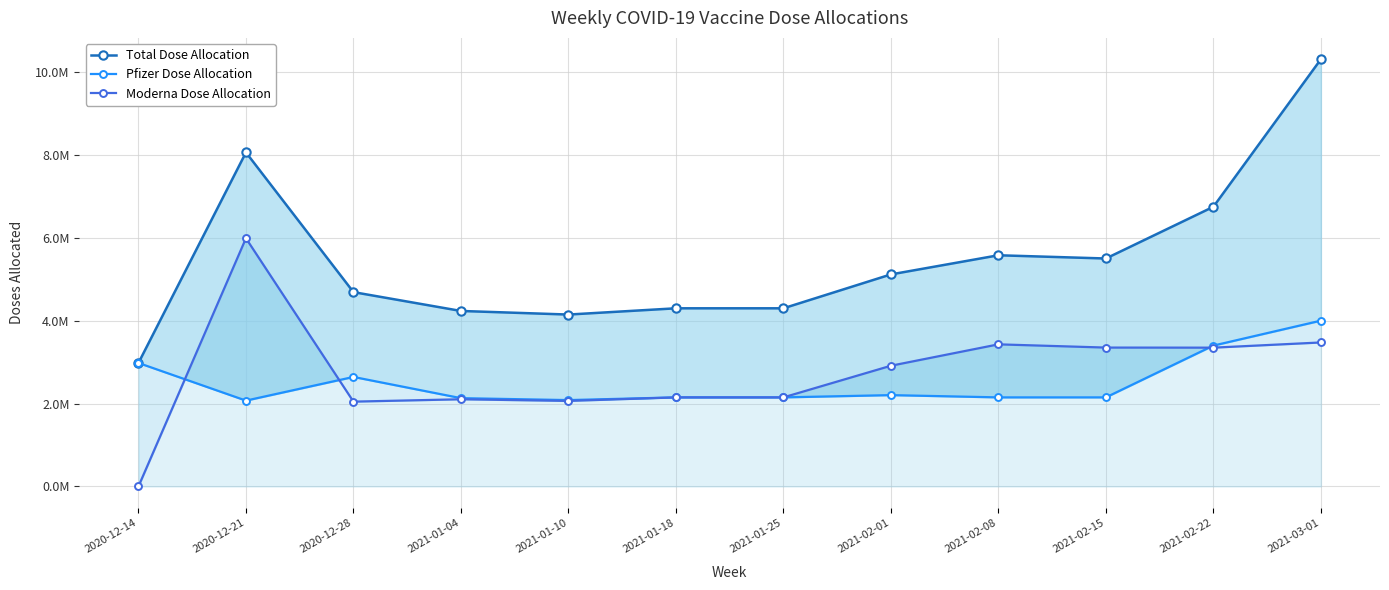

At which category is the sum across all series the highest?

2021-03-01